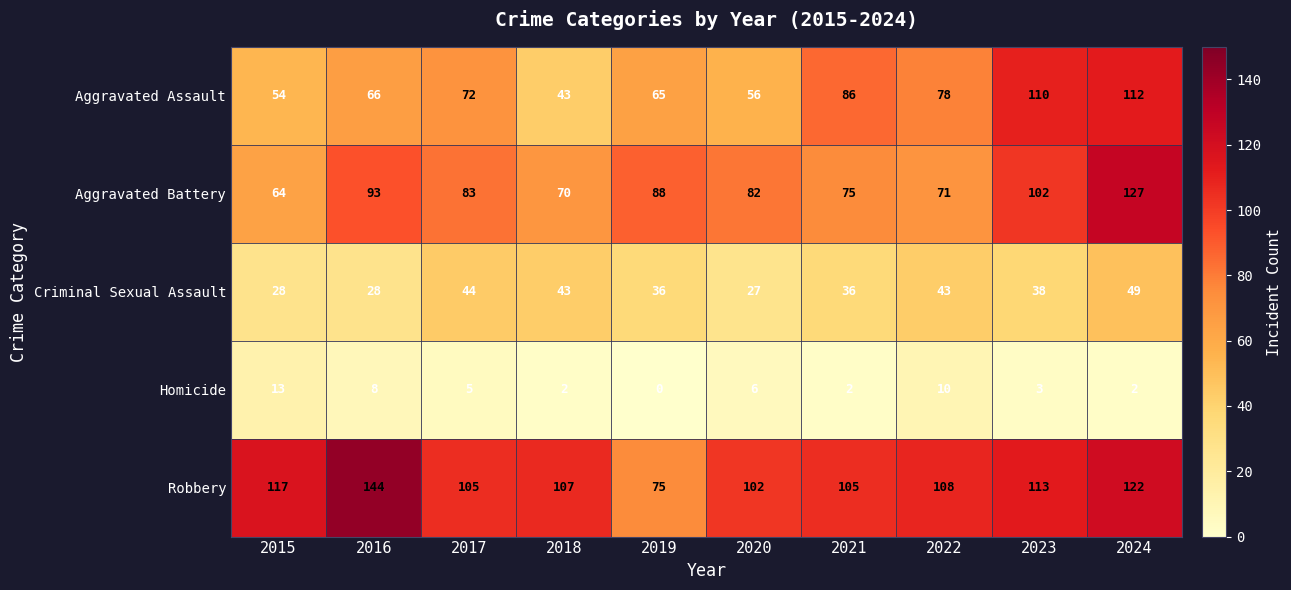

Count the number of categories in the chart.

10